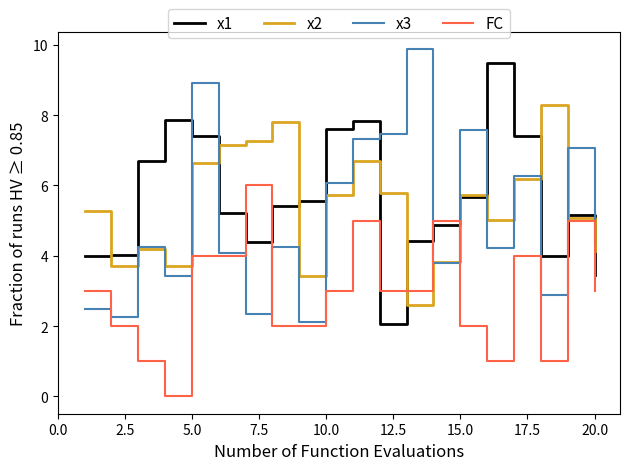

Rank the series by their maximum value, from lowest to highest.

FC, x2, x1, x3